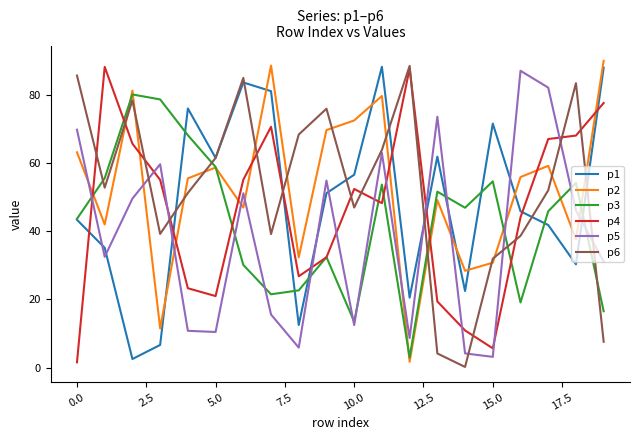

What is the greatest value displayed?

89.9